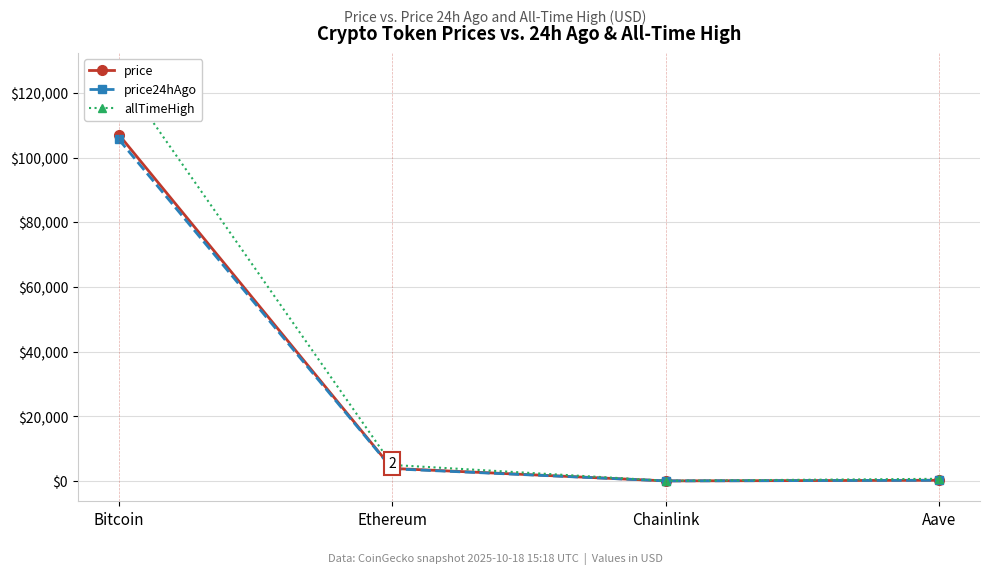

Reading right to left, extract all data points from this chart.

price: 210.1	16.8	3878.2	107107.0
price24hAgo: 202.5	16.3	3759.5	105621.0
allTimeHigh: 661.7	52.7	4946.1	126080.0